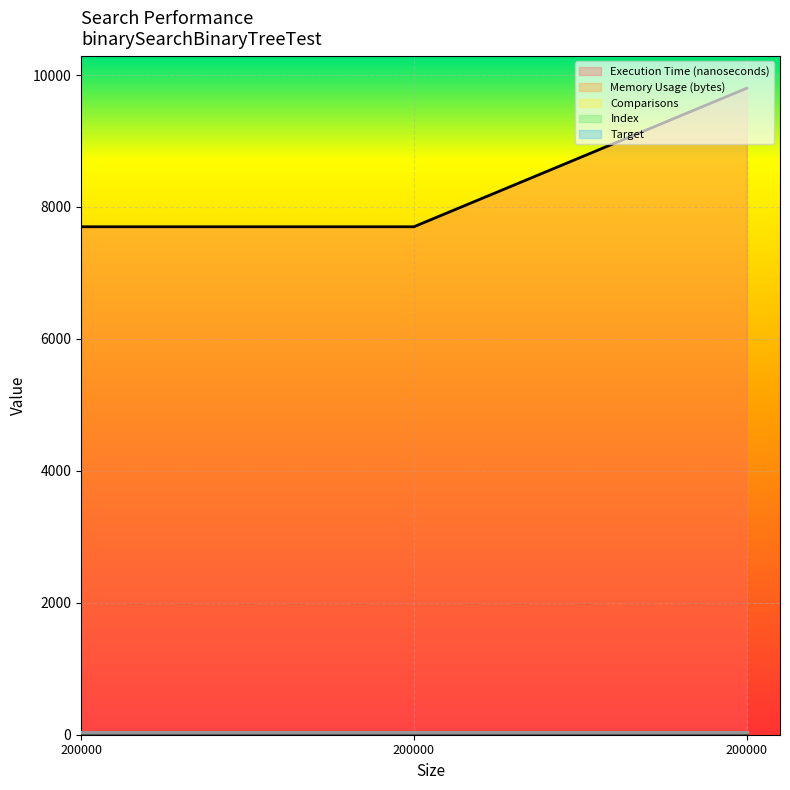

Rank the series by their maximum value, from highest to lowest.

Execution Time (nanoseconds), Index, Target, Comparisons, Memory Usage (bytes)